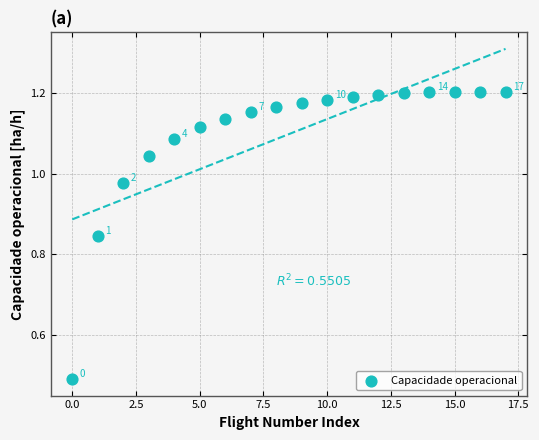

What is the range of Y values (max minus min)?

0.7